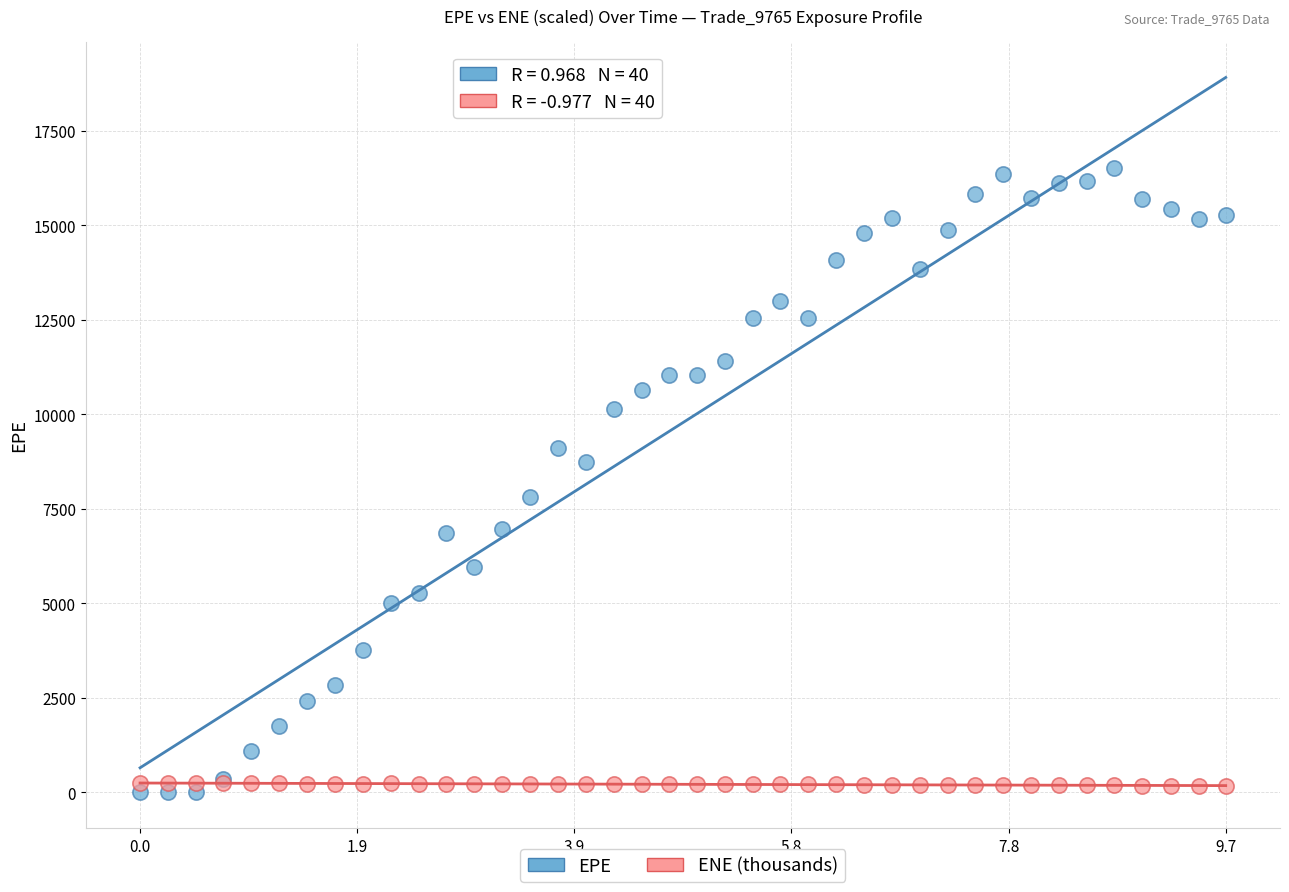

Which series has the largest Y range (max minus min)?

EPE